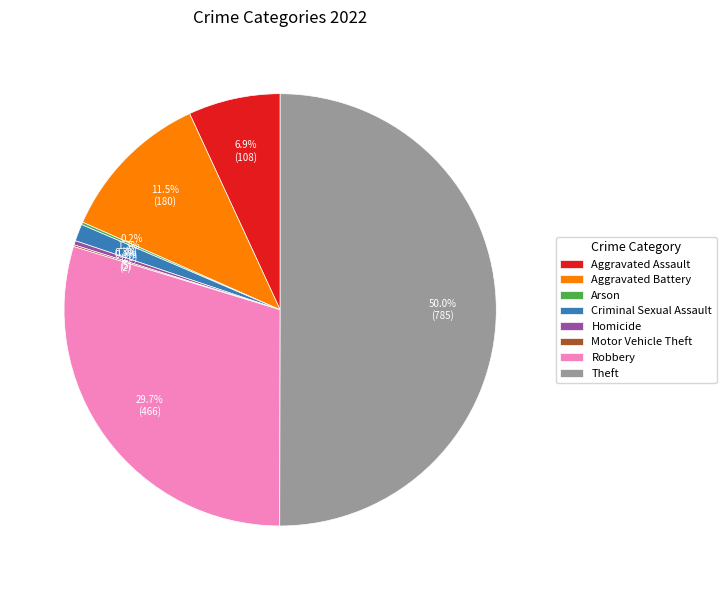

Is Criminal Sexual Assault the majority of the pie?

No